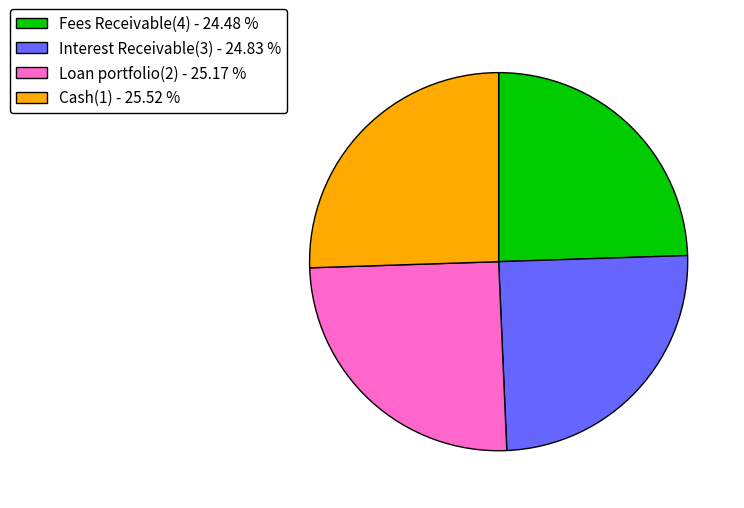

How many slices are in this pie chart?

4